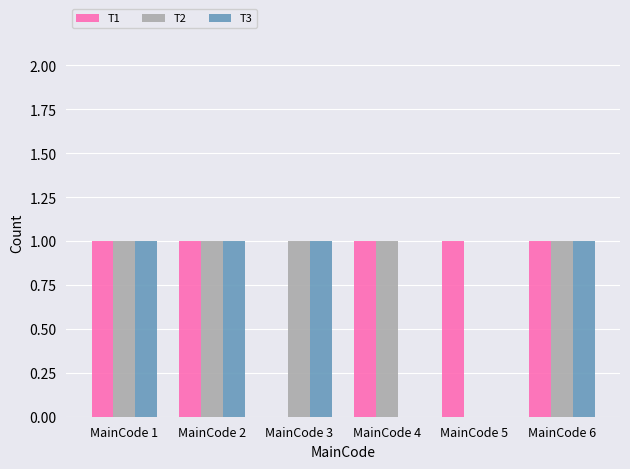

What is the total value across all series at MainCode 2?

3